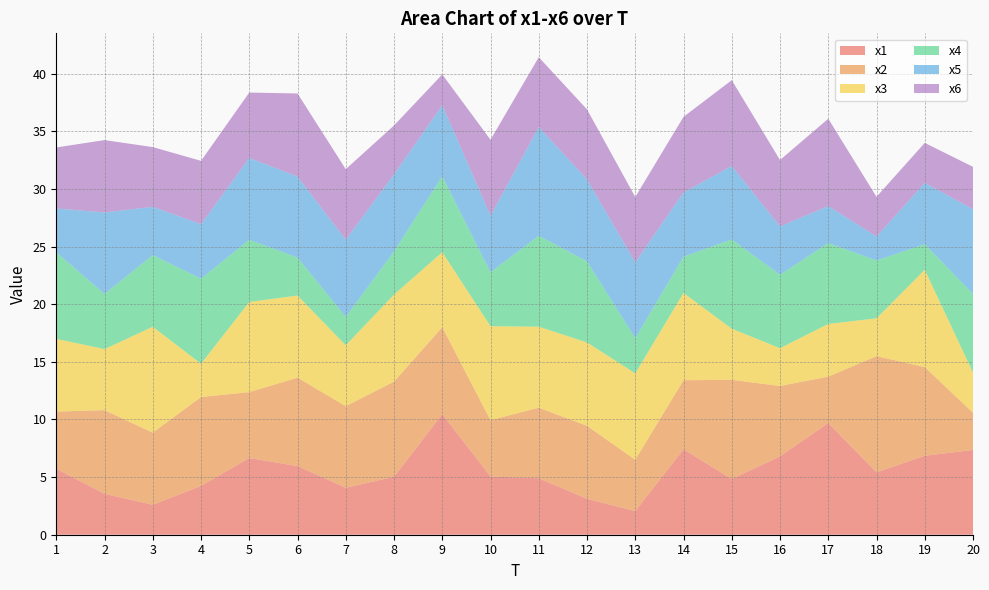

Reading right to left, extract all data points from this chart.

x1: 7.4	6.9	5.4	9.7	6.8	4.8	7.4	2.0	3.1	4.9	5.1	10.5	5.0	4.1	6.0	6.7	4.2	2.6	3.5	5.7
x2: 3.2	7.7	10.1	4.0	6.1	8.6	6.0	4.5	6.3	6.1	4.9	7.5	8.3	7.1	7.7	5.7	7.7	6.3	7.3	5.0
x3: 3.5	8.4	3.3	4.6	3.3	4.4	7.6	7.5	7.2	7.0	8.2	6.5	7.6	5.3	7.1	7.8	2.9	9.2	5.3	6.3
x4: 6.8	2.2	5.0	7.0	6.4	7.7	3.1	3.0	7.0	7.9	4.7	6.6	3.7	2.5	3.3	5.4	7.4	6.2	4.8	7.5
x5: 7.4	5.3	2.1	3.2	4.2	6.4	5.6	6.6	7.1	9.4	4.9	6.2	6.7	6.7	7.0	7.1	4.7	4.2	7.1	3.8
x6: 3.7	3.5	3.4	7.6	5.8	7.4	6.6	5.7	6.1	6.1	6.6	2.7	4.2	6.1	7.2	5.7	5.5	5.2	6.3	5.3